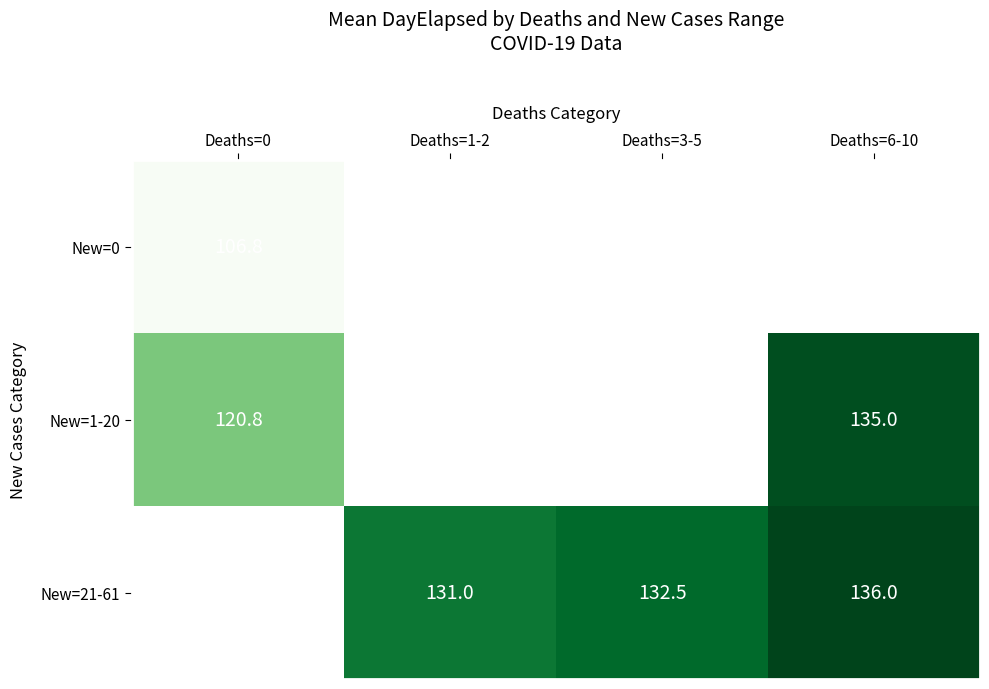

Where is New=0 nearest to the value 106?

Deaths=0